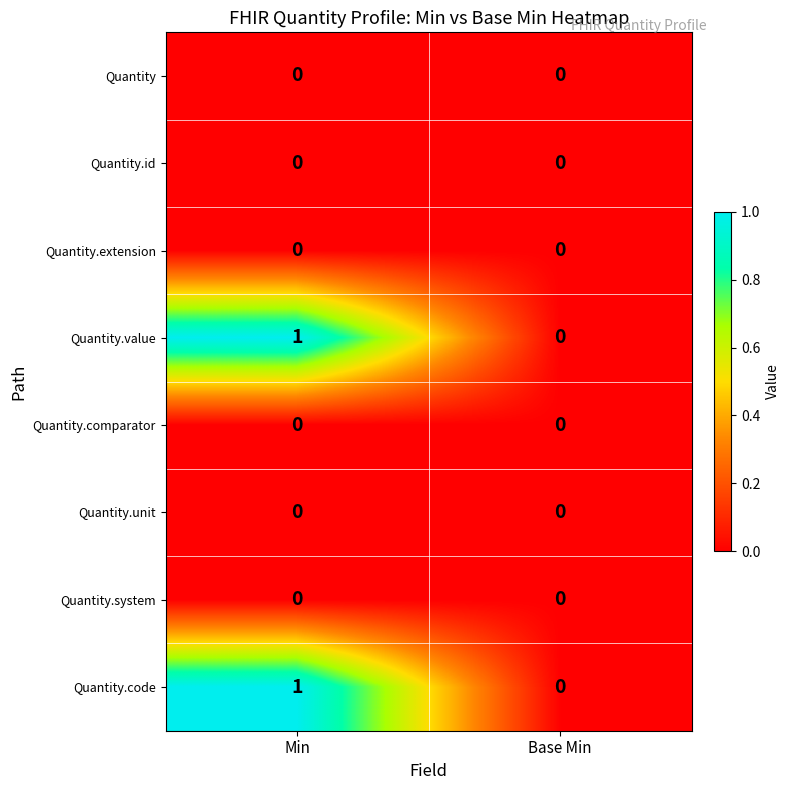

Reading left to right, list all the values displayed in this chart.

Quantity: 0	0
Quantity.id: 0	0
Quantity.extension: 0	0
Quantity.value: 1	0
Quantity.comparator: 0	0
Quantity.unit: 0	0
Quantity.system: 0	0
Quantity.code: 1	0